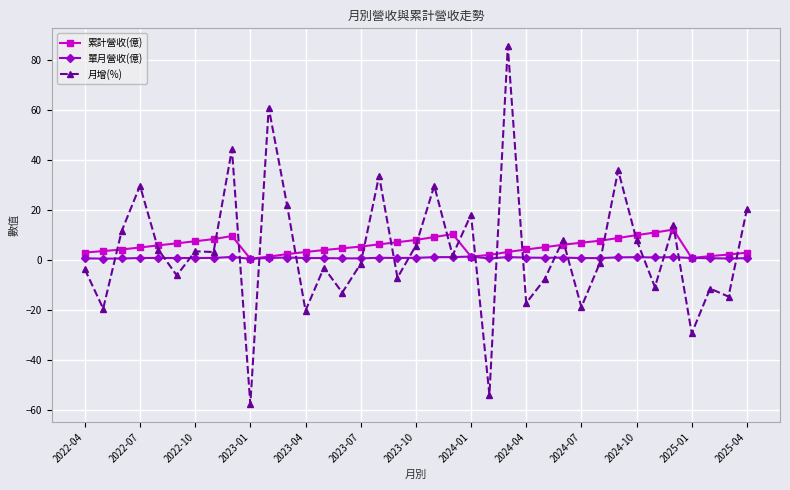

How many values in the 月增(%) series exceed 1?

19